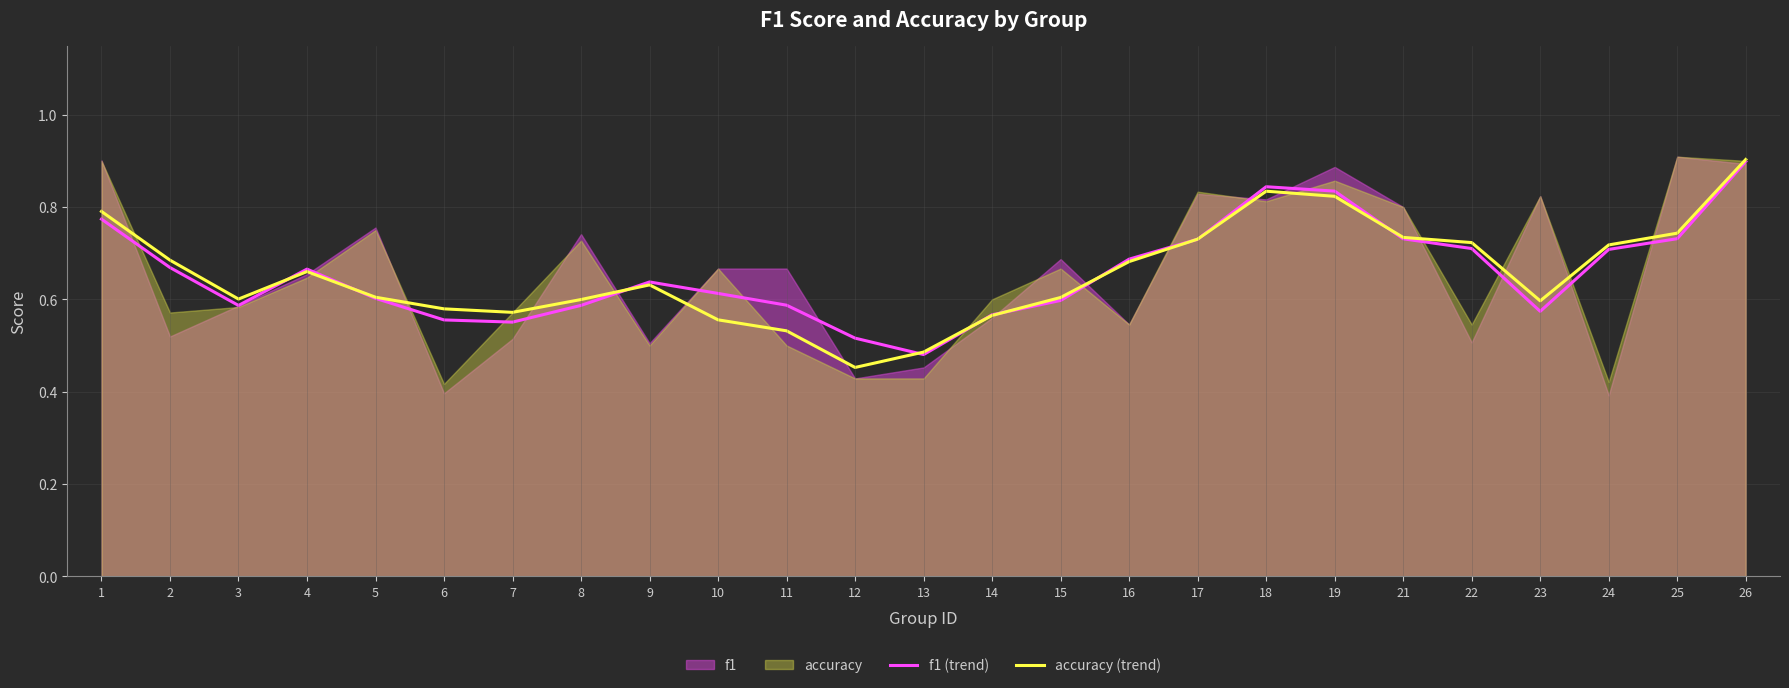

Is it true that accuracy (trend) equals 0.2 at 7?

False